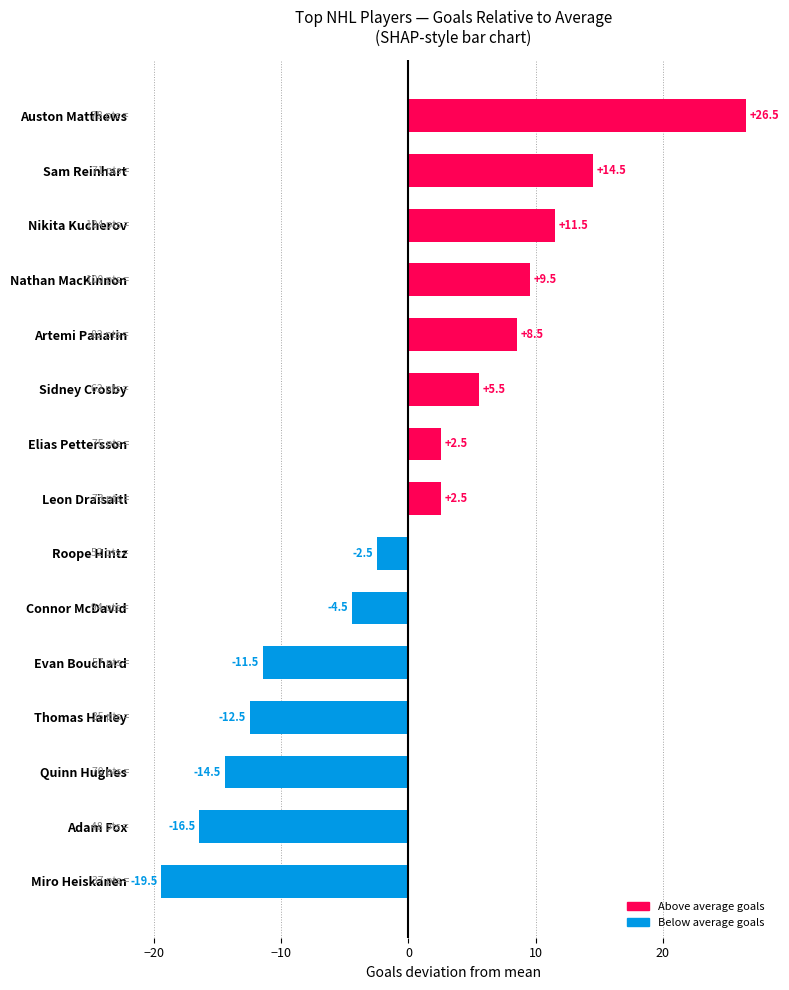

Are the bars grouped side by side (vs. stacked)?

No